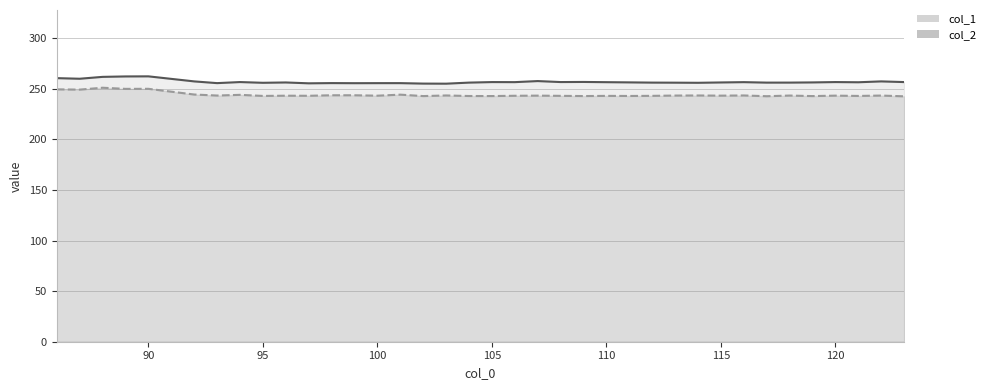

What is the difference between the maximum and second lowest values in the col_2 series?

8.4